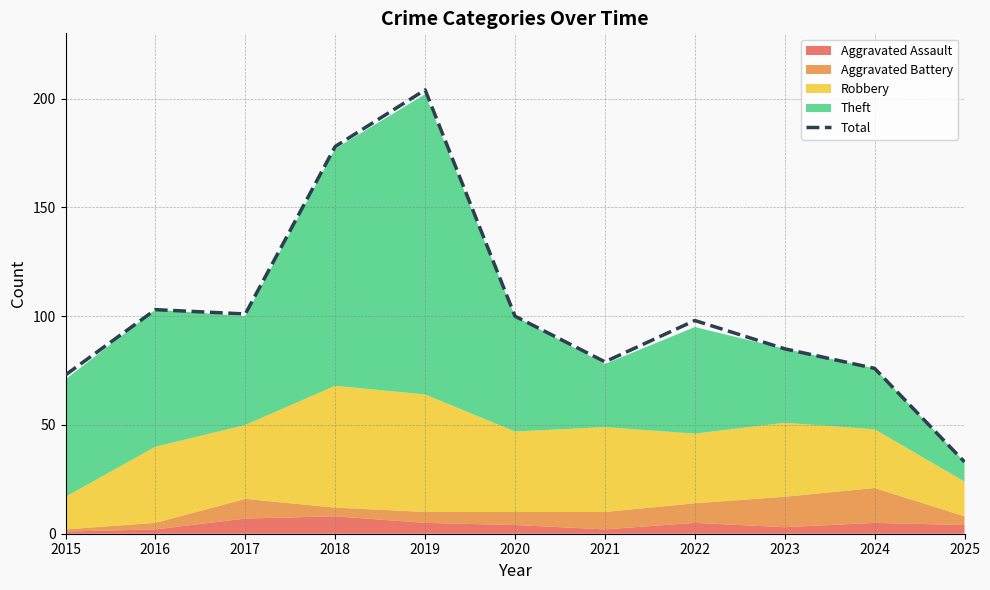

How many data points are less than 98?

5